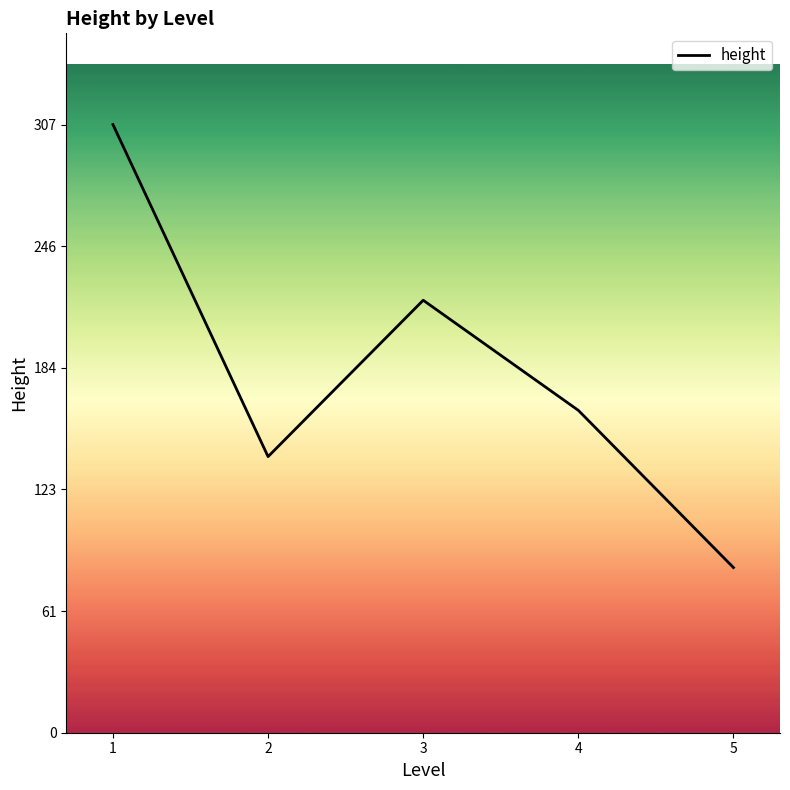

Count the number of data series in this chart.

1